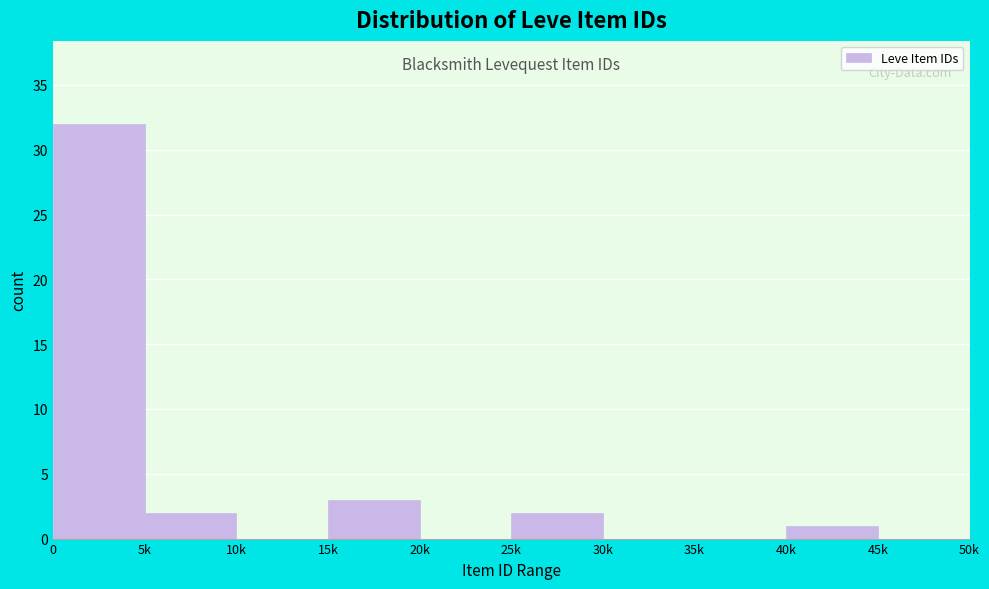

Reading left to right, transcribe all the data shown in this chart.

0=32	5k=2	10k=0	15k=3	20k=0	25k=2	30k=0	35k=0	40k=1	45k=0